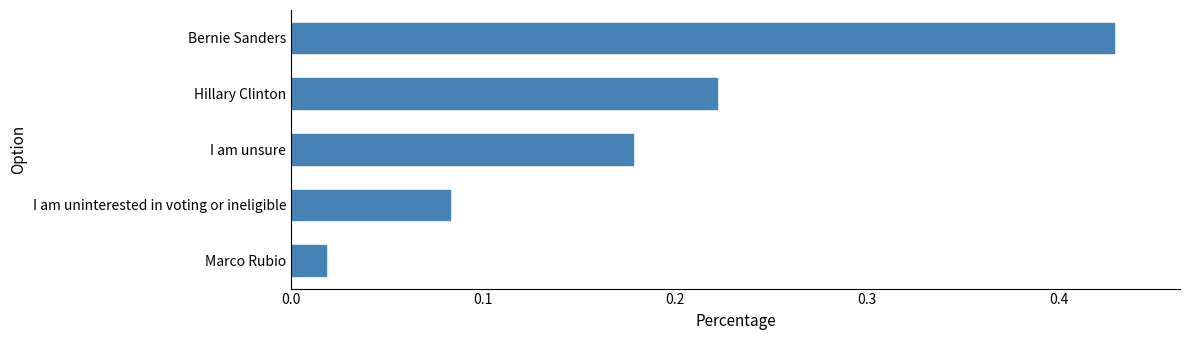

The chart shows a value of 0.0 at Hillary Clinton. True or false?

False